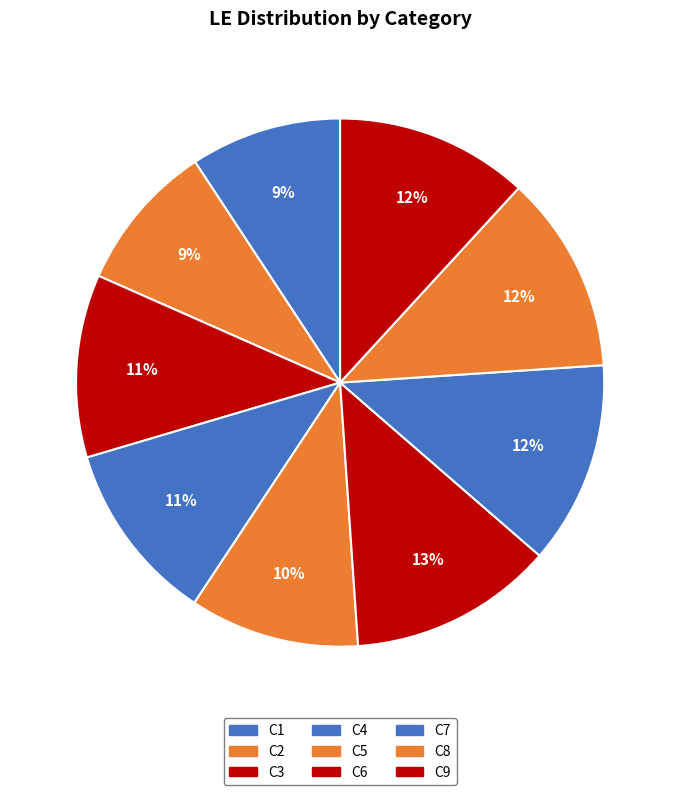

What is the total percentage of C7 and C5?

22.8%